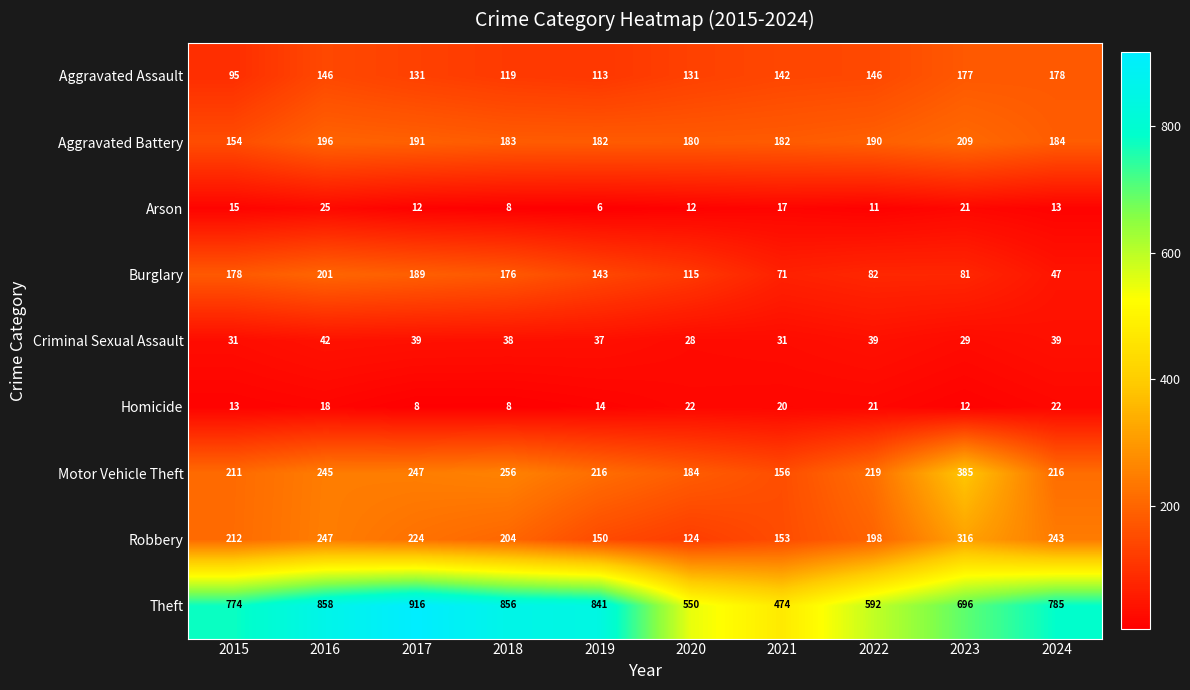

At how many categories does at least one series exceed 43?

10